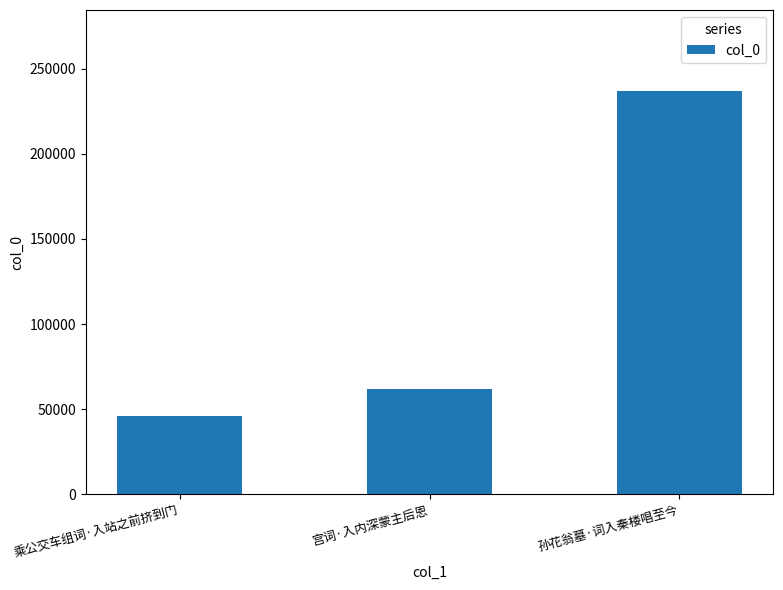

What is the change in value from 乘公交车组词·入站之前挤到门 to 孙花翁墓·词入秦楼唱至今?

+190908